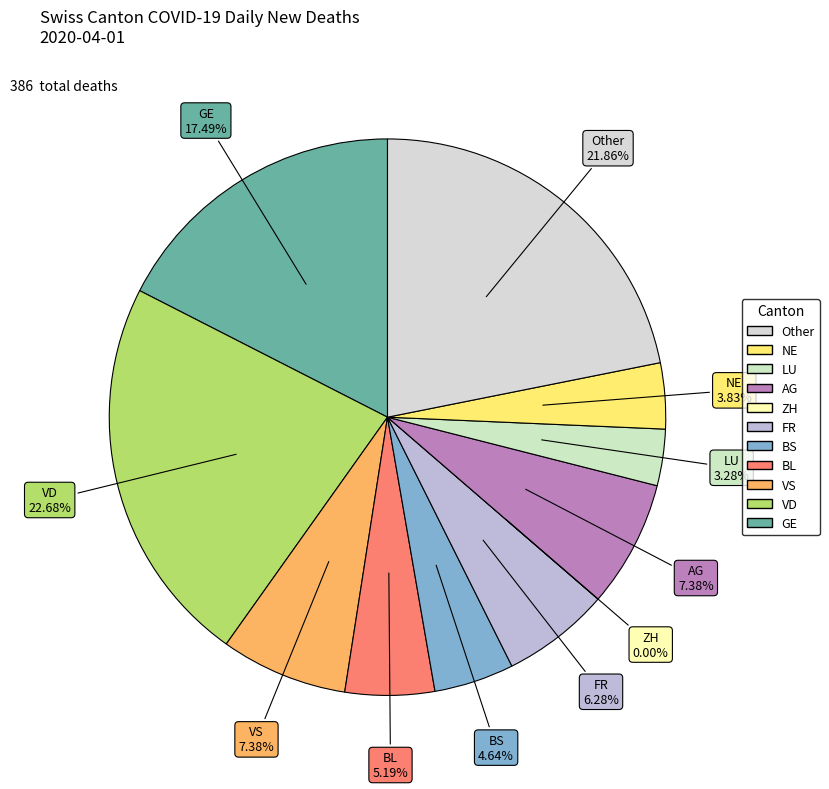

Which slice is the largest?

VD